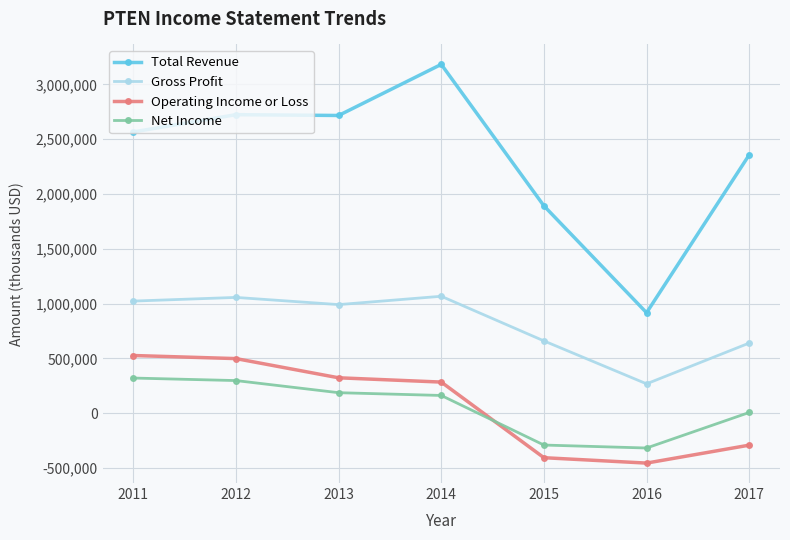

True or false: Gross Profit and Net Income intersect in this chart.

False